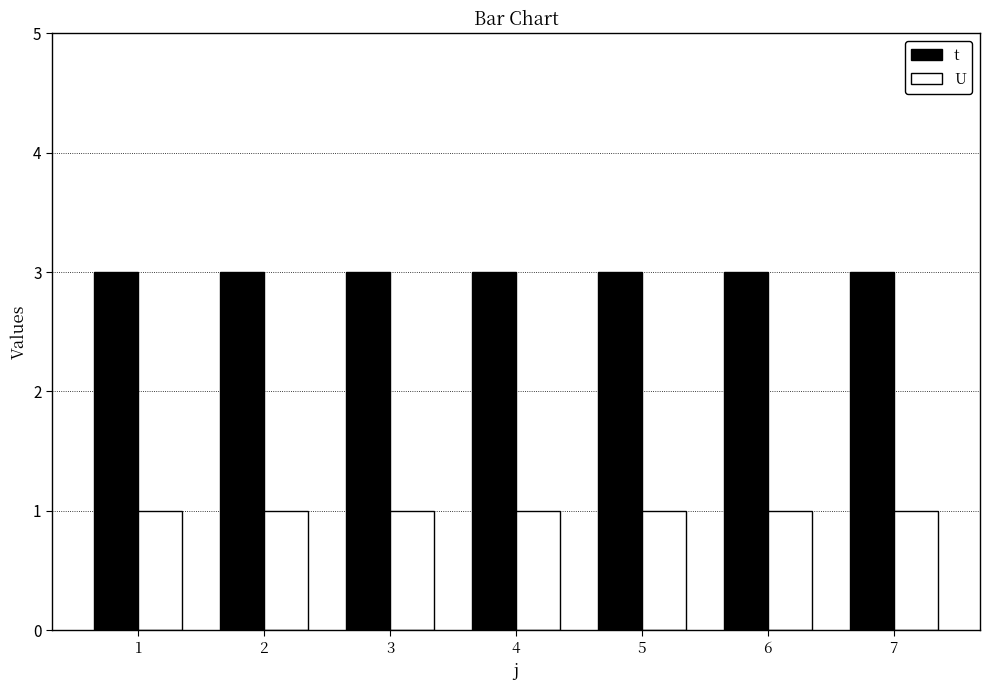

Reading left to right, list all the values displayed in this chart.

t: 3	3	3	3	3	3	3
U: 1	1	1	1	1	1	1